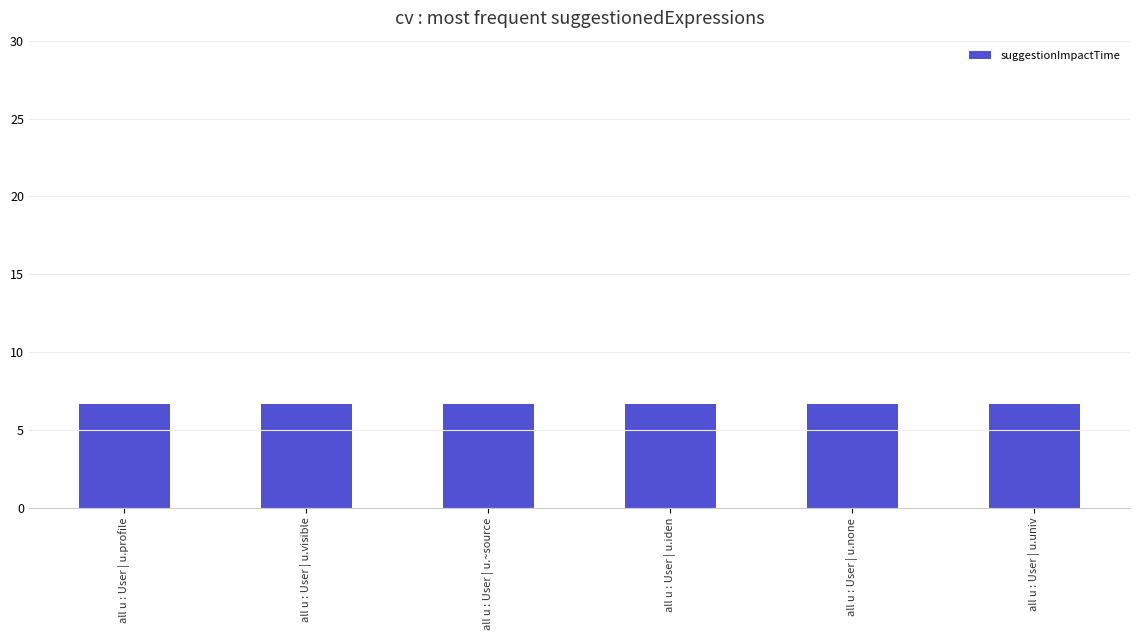

Which series changed the most between all u : User | u.visible and all u : User | u.univ?

suggestionImpactTime